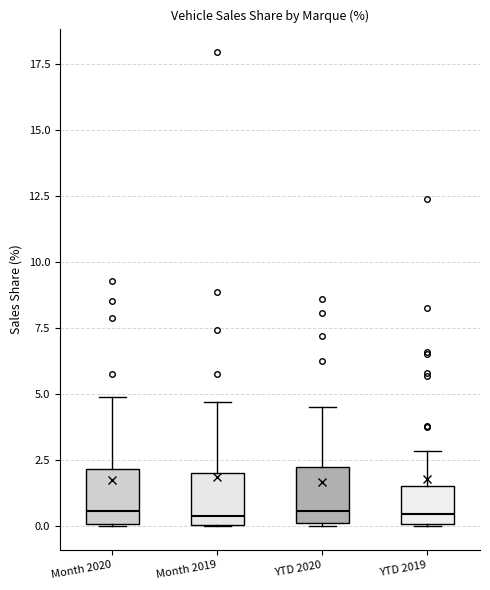

Reading left to right, read every box against the y-axis: the position of its median line, the range the box covers, and the ends of its whiskers. The values are not printed on the chart, so give them approximately, as read against the axis.

Month 2020: median 0.5, box 0.0 to 2.0, whiskers 0.0 to 5.0
Month 2019: median 0.5, box 0.0 to 2.0, whiskers 0.0 to 4.5
YTD 2020: median 0.5, box 0.0 to 2.0, whiskers 0.0 to 4.5
YTD 2019: median 0.5, box 0.0 to 1.5, whiskers 0.0 to 3.0